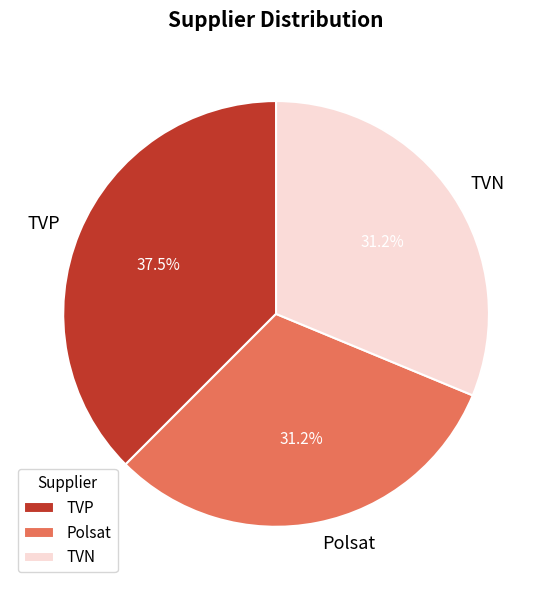

Which slice is the largest?

TVP